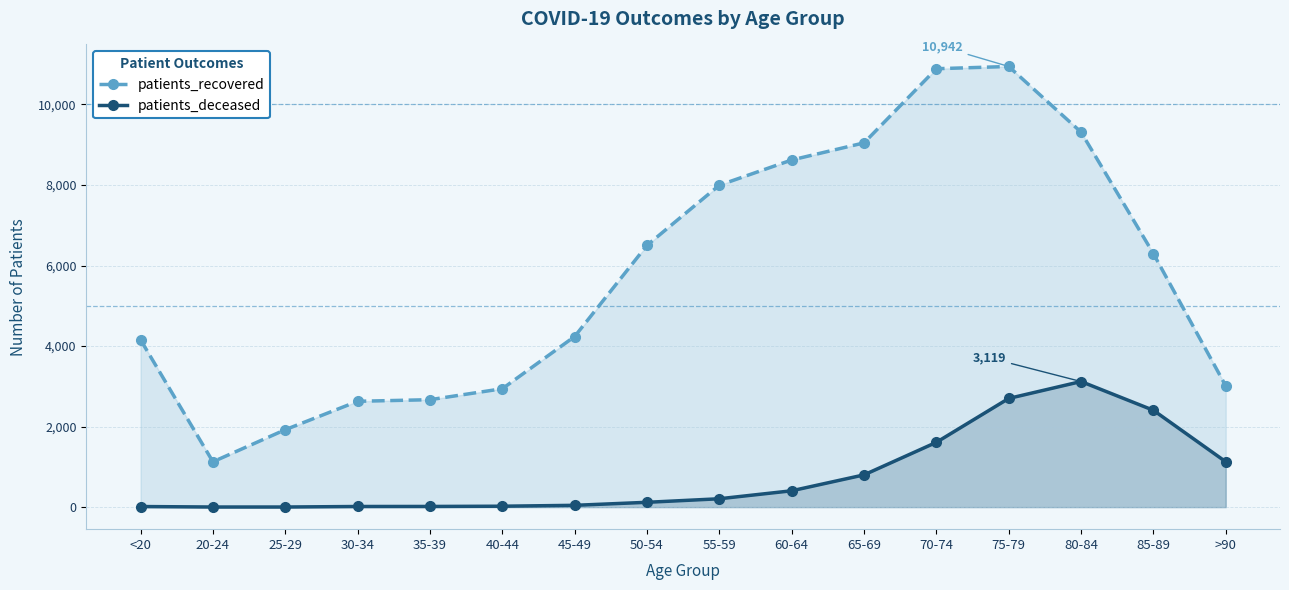

Reading left to right, list all the values displayed in this chart.

patients_recovered: <20=4154	20-24=1126	25-29=1923	30-34=2628	35-39=2668	40-44=2940	45-49=4237	50-54=6501	55-59=7994	60-64=8620	65-69=9045	70-74=10886	75-79=10942	80-84=9312	85-89=6295	>90=3011
patients_deceased: <20=15	20-24=3	25-29=3	30-34=16	35-39=17	40-44=23	45-49=45	50-54=120	55-59=208	60-64=406	65-69=801	70-74=1609	75-79=2699	80-84=3119	85-89=2405	>90=1127